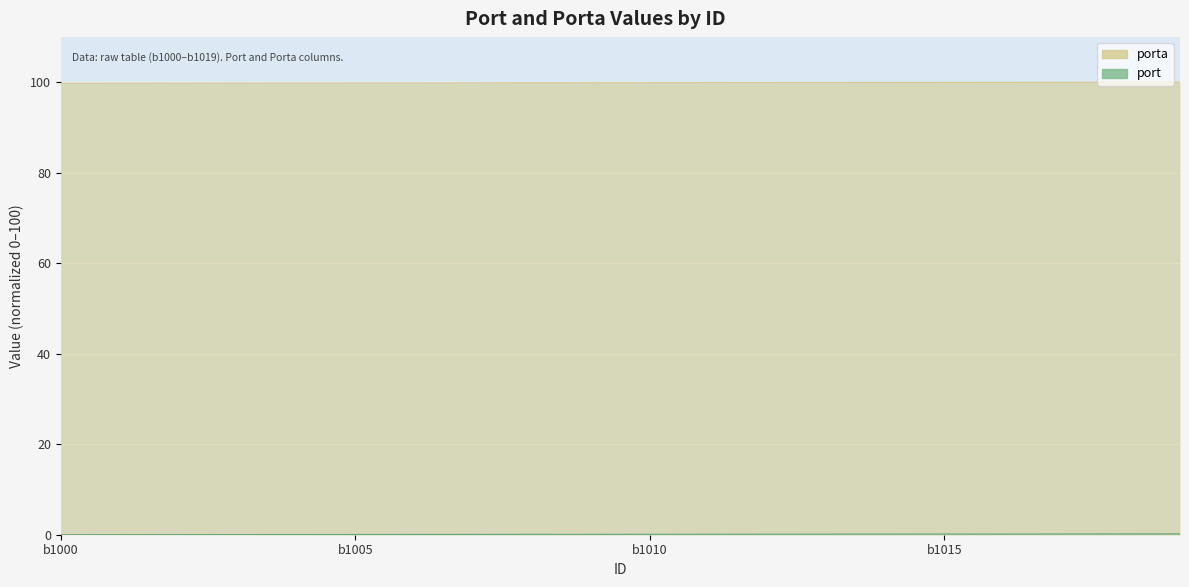

Between b1001 and b1019, which is larger?

b1019